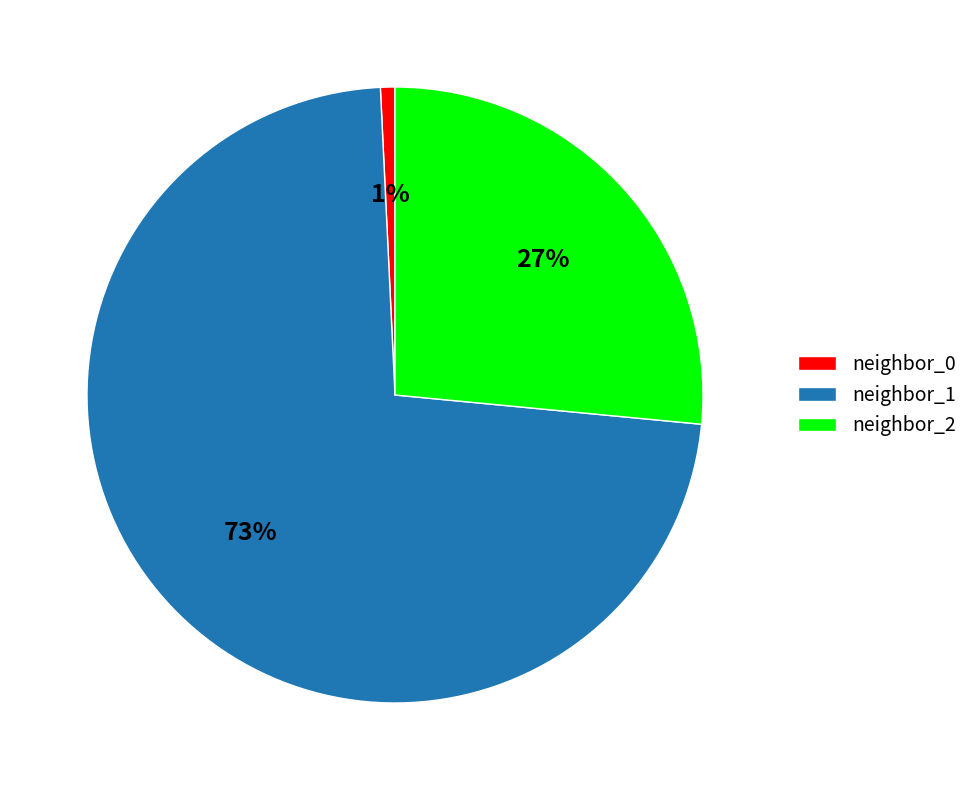

Rank the categories by value from lowest to highest.

neighbor_0, neighbor_2, neighbor_1